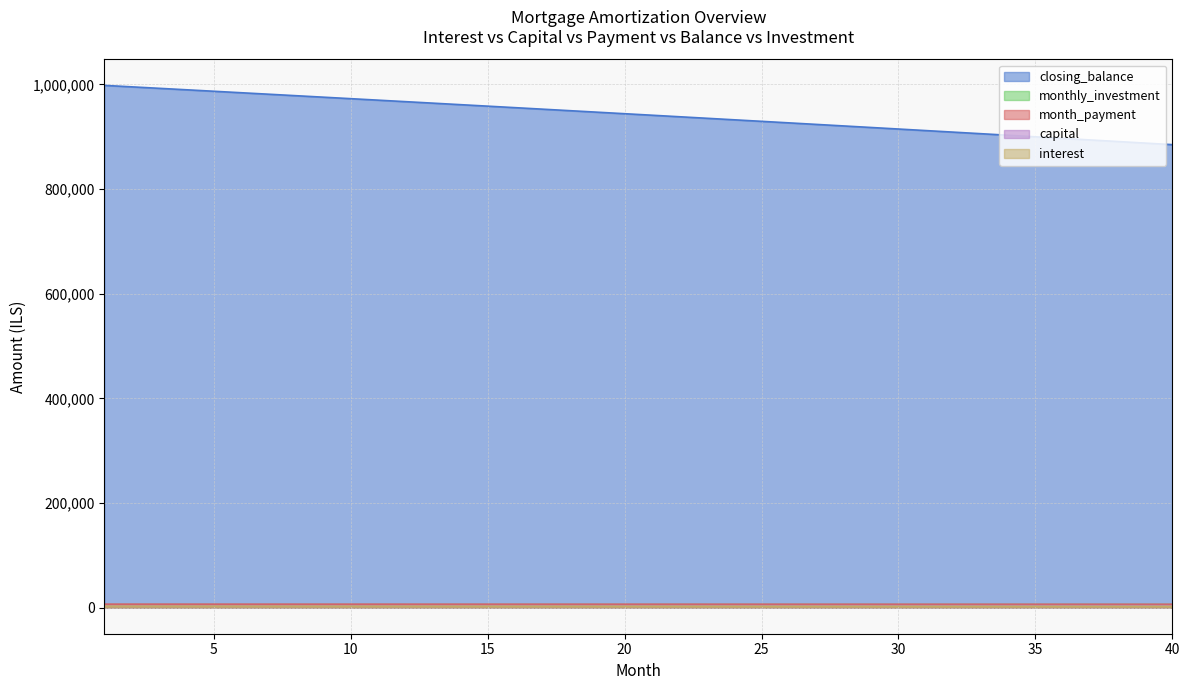

True or false: interest and closing_balance cross at least once.

False